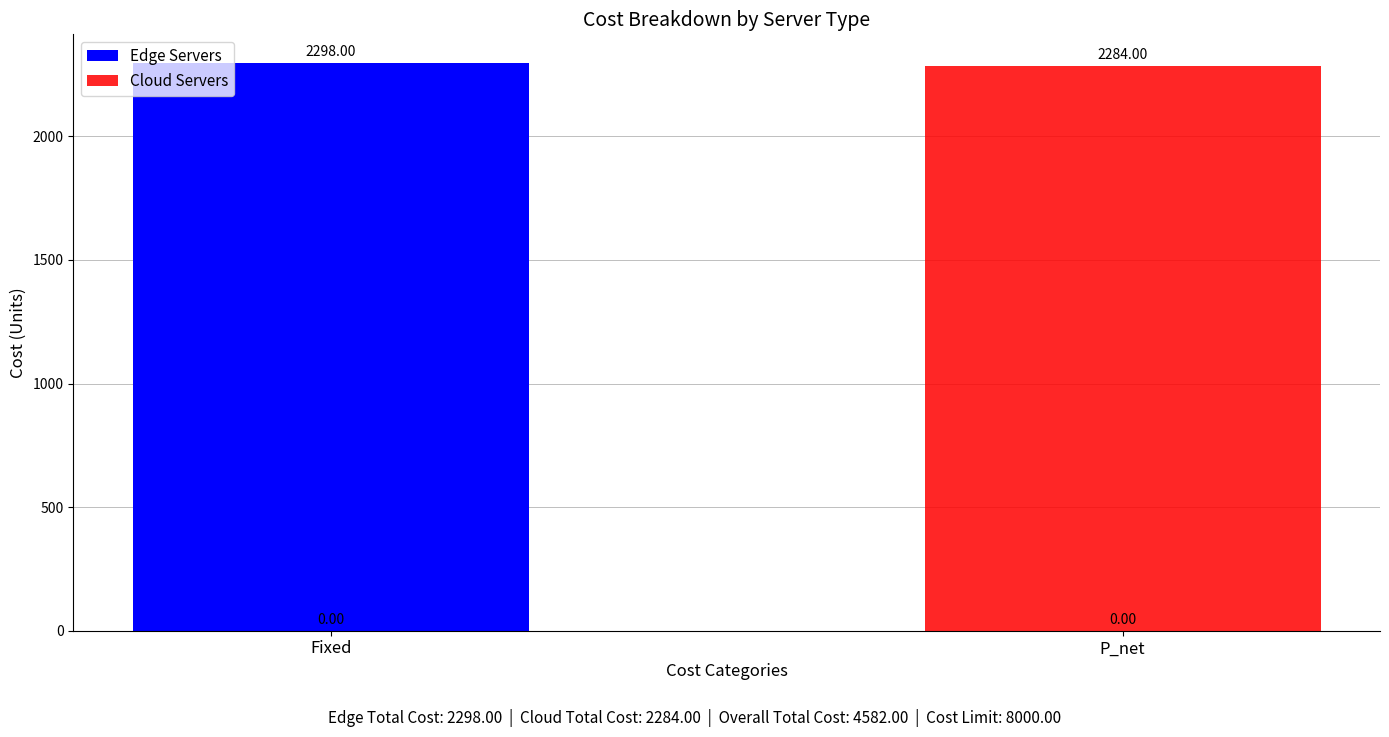

Reading left to right, list all the values displayed in this chart.

Edge Servers: Fixed=2298	P_net=0
Cloud Servers: Fixed=0	P_net=2284